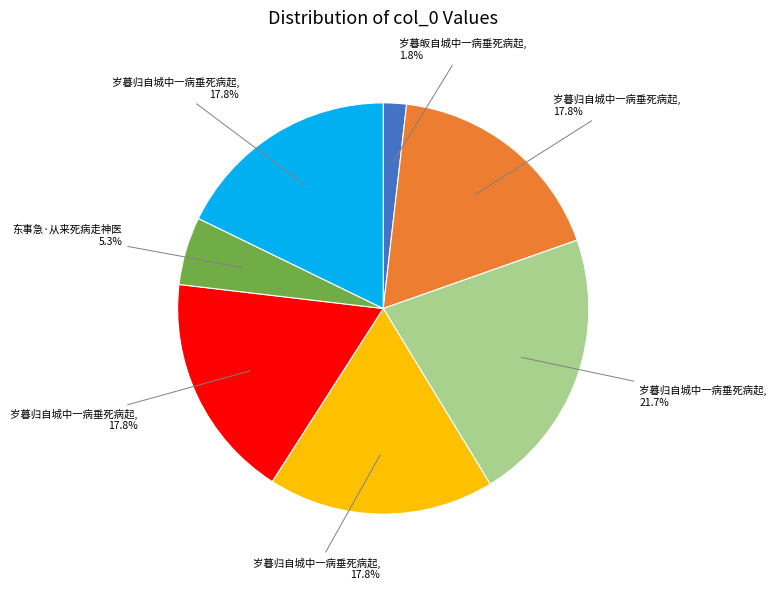

Is there a majority slice in this chart?

No